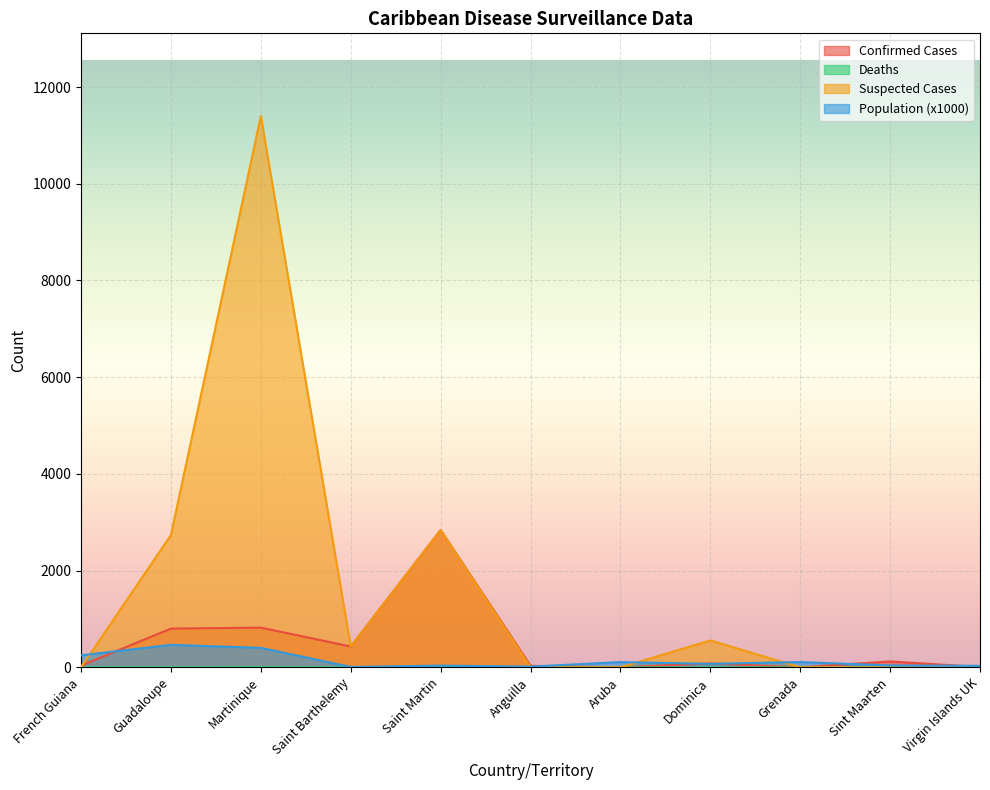

Where is the first local maximum for Confirmed Cases?

Martinique